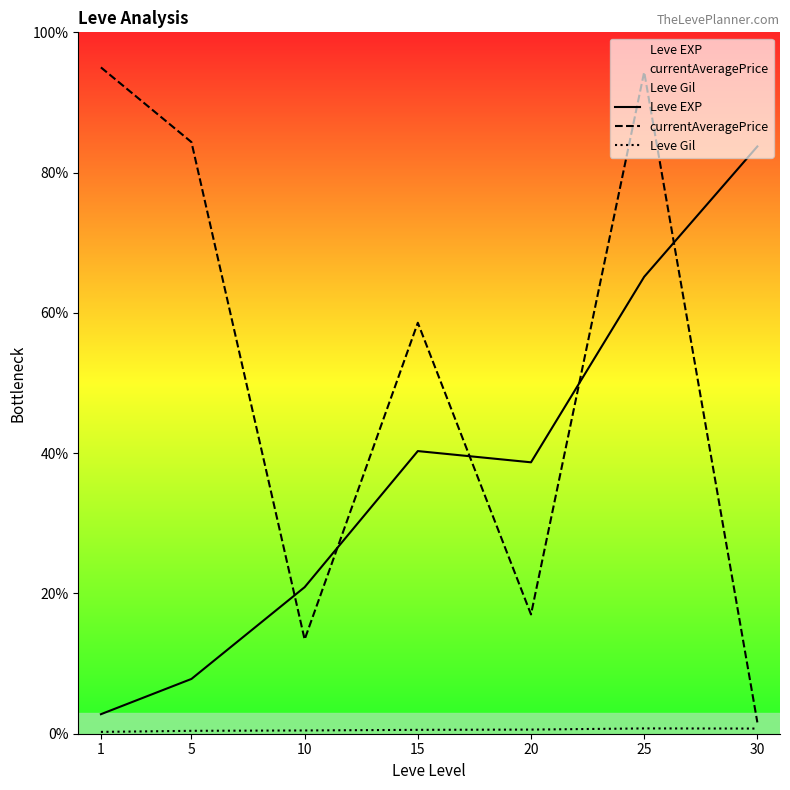

Reading right to left, extract all data points from this chart.

Leve EXP: 83.7	65.1	38.7	40.3	20.9	7.8	2.8
currentAveragePrice: 1.6	94.3	17.0	58.6	13.4	84.3	95.0
Leve Gil: 0.7	0.8	0.6	0.6	0.5	0.4	0.3